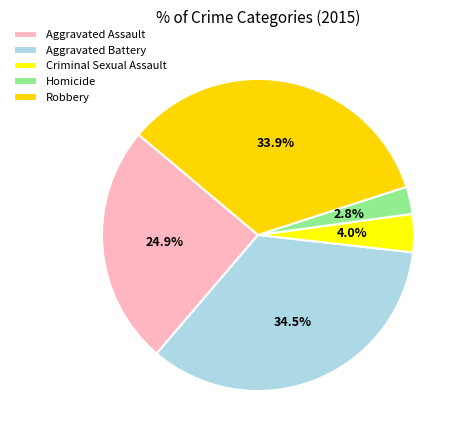

How many slices are in this pie chart?

5